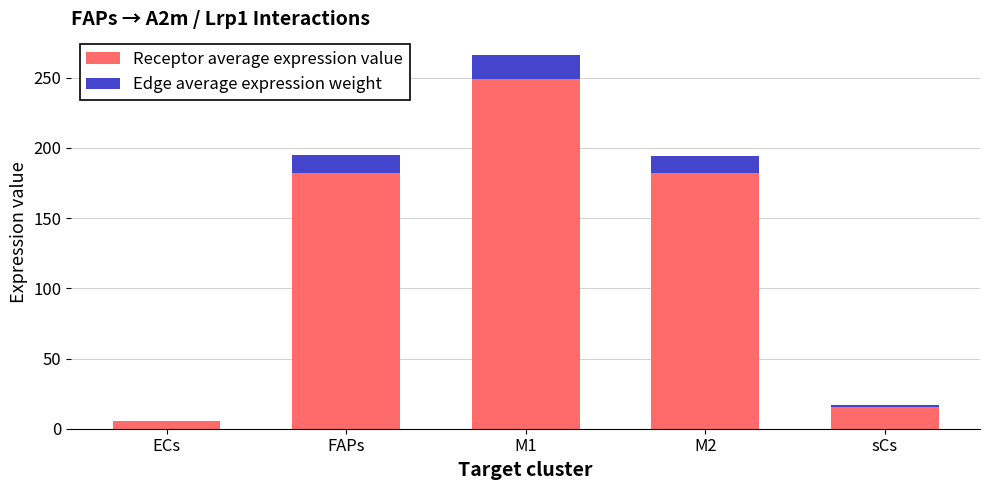

What is the total value across all series at M2?

194.6